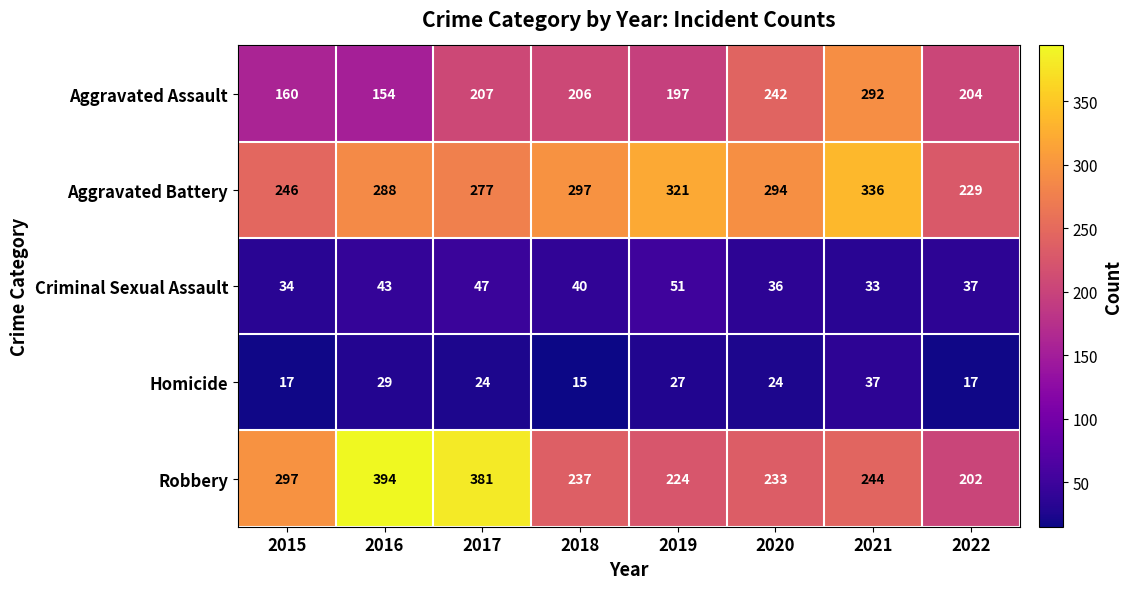

Read the Aggravated Battery value at 2018, to the nearest 5.

295